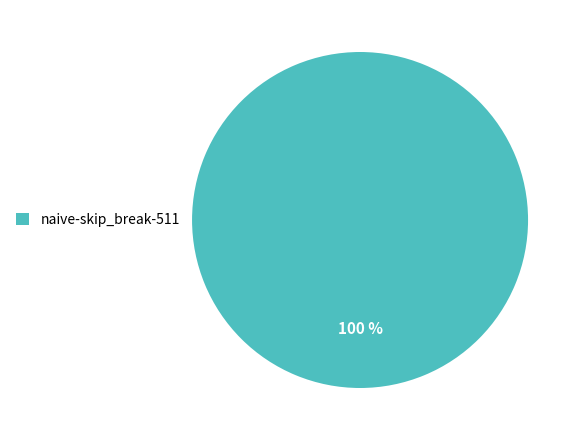

To the nearest percent, what percentage of the pie is naive-skip_break-511?

100%